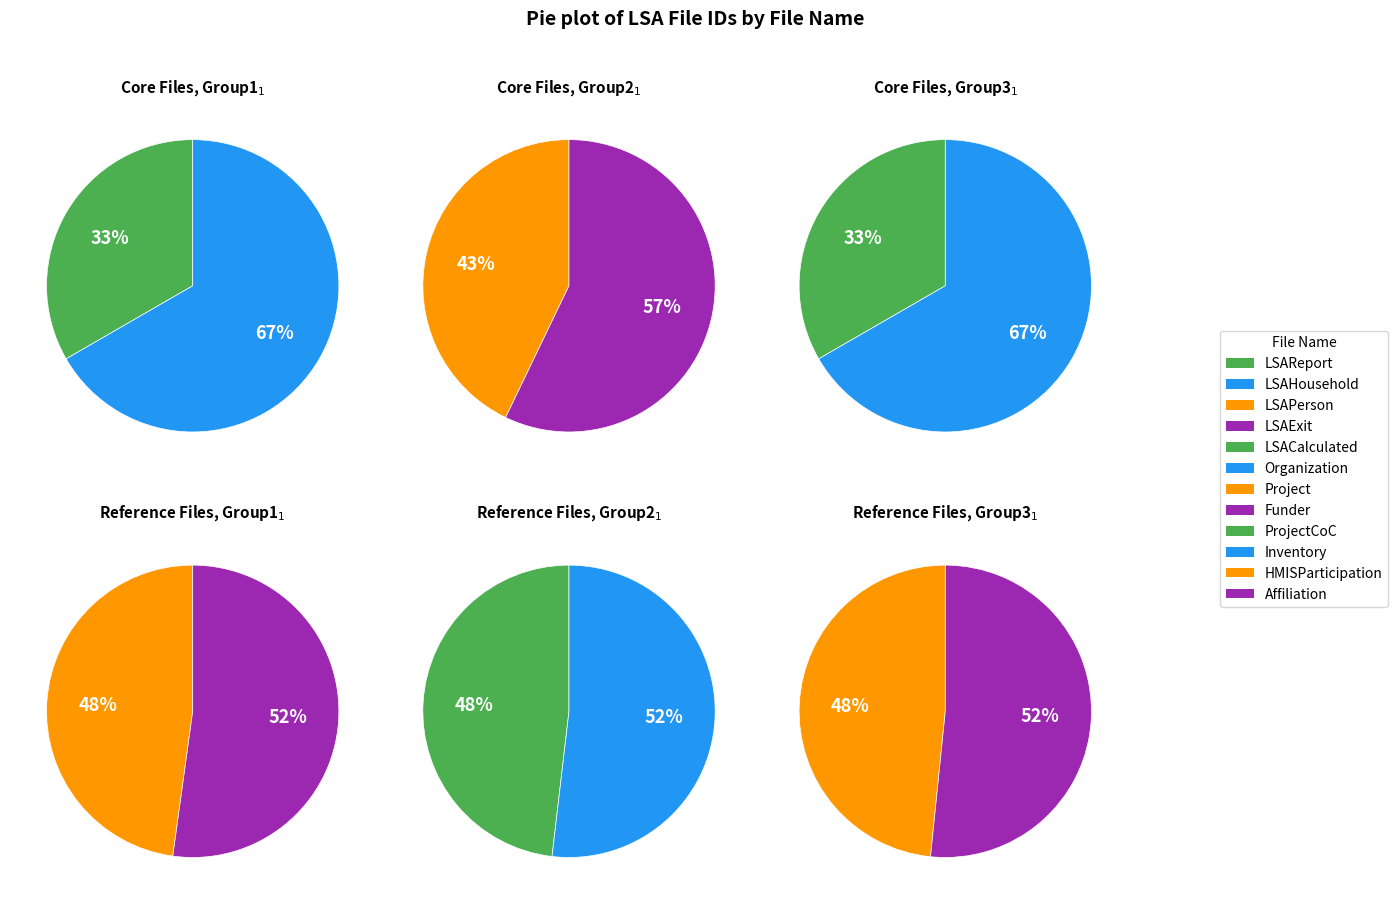

Count the number of slices in the pie.

12